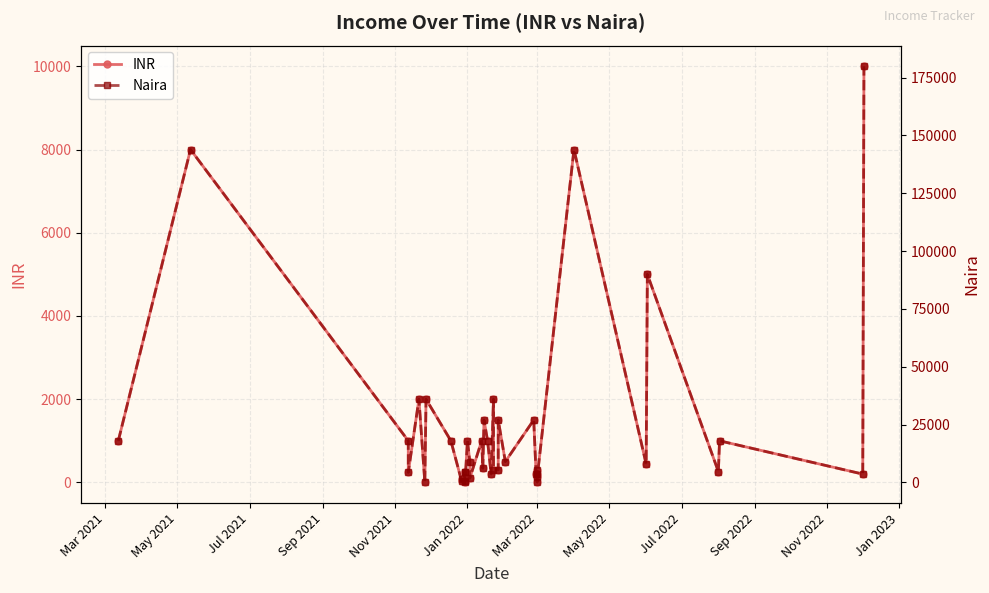

In Naira, how many points are higher than both neighbors (excluding endpoints)?

15